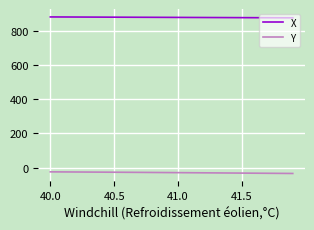

True or false: Y and X intersect in this chart.

False